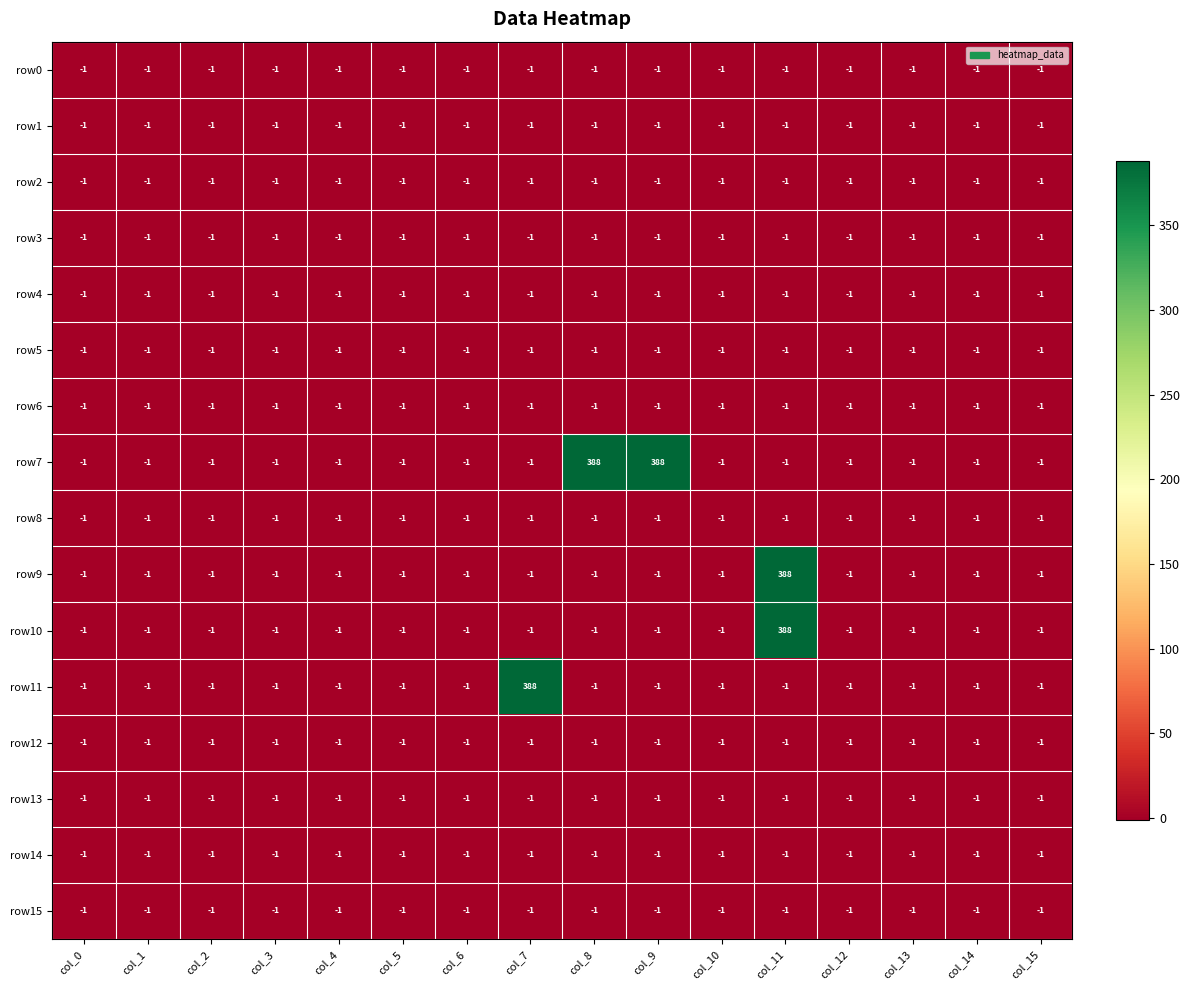

Where is row1 nearest to the value -1?

col_0